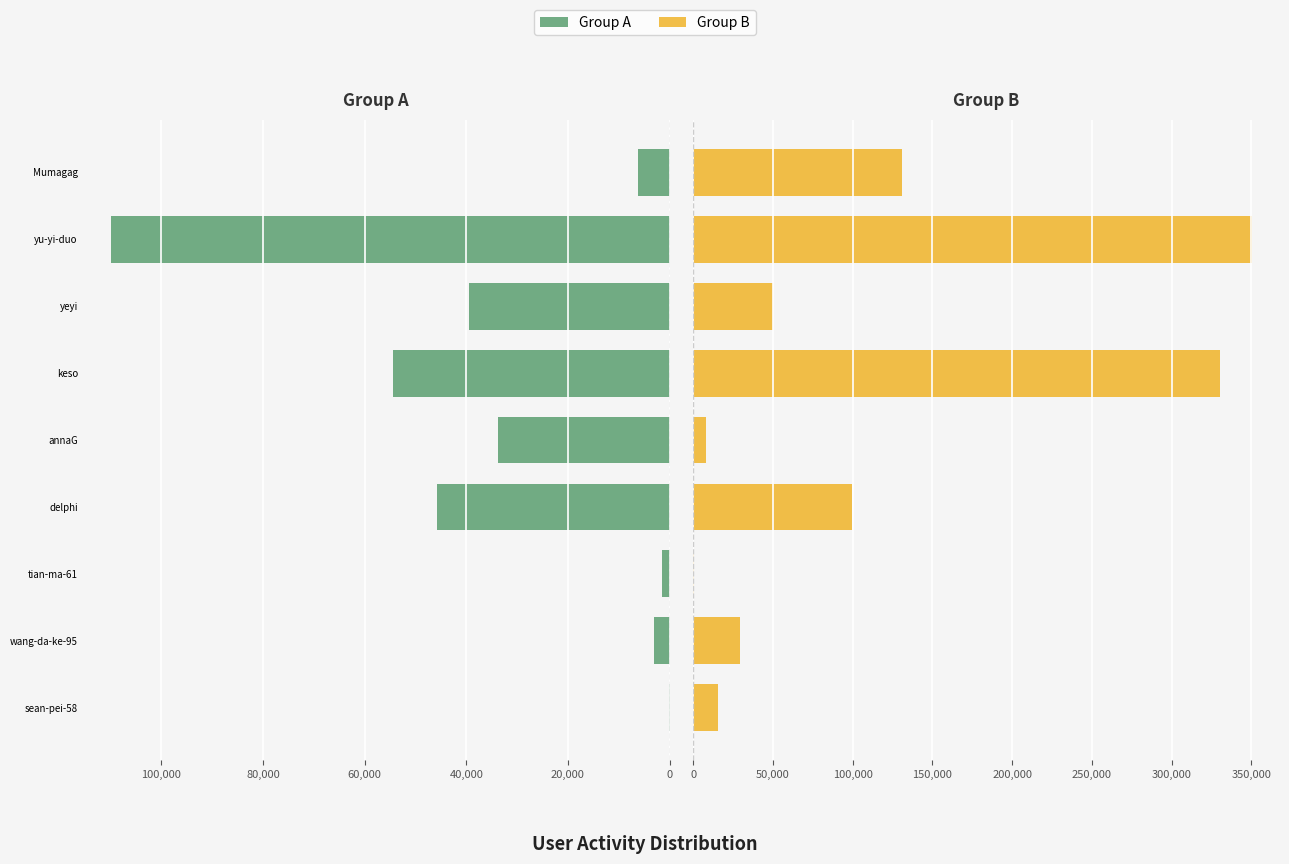

The Group A series shows 45793 at delphi. True or false?

True